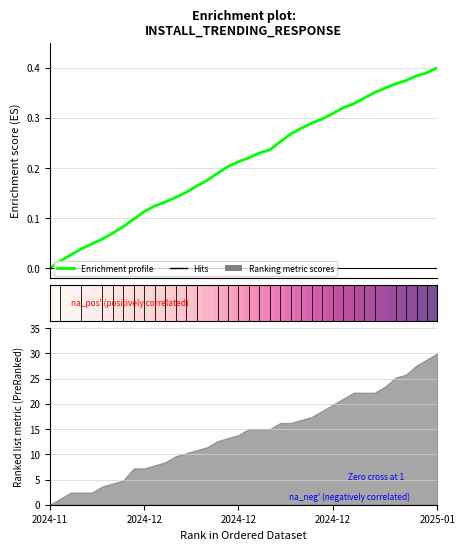

What is the difference between the second highest and second lowest values in the Enrichment profile series?

0.4